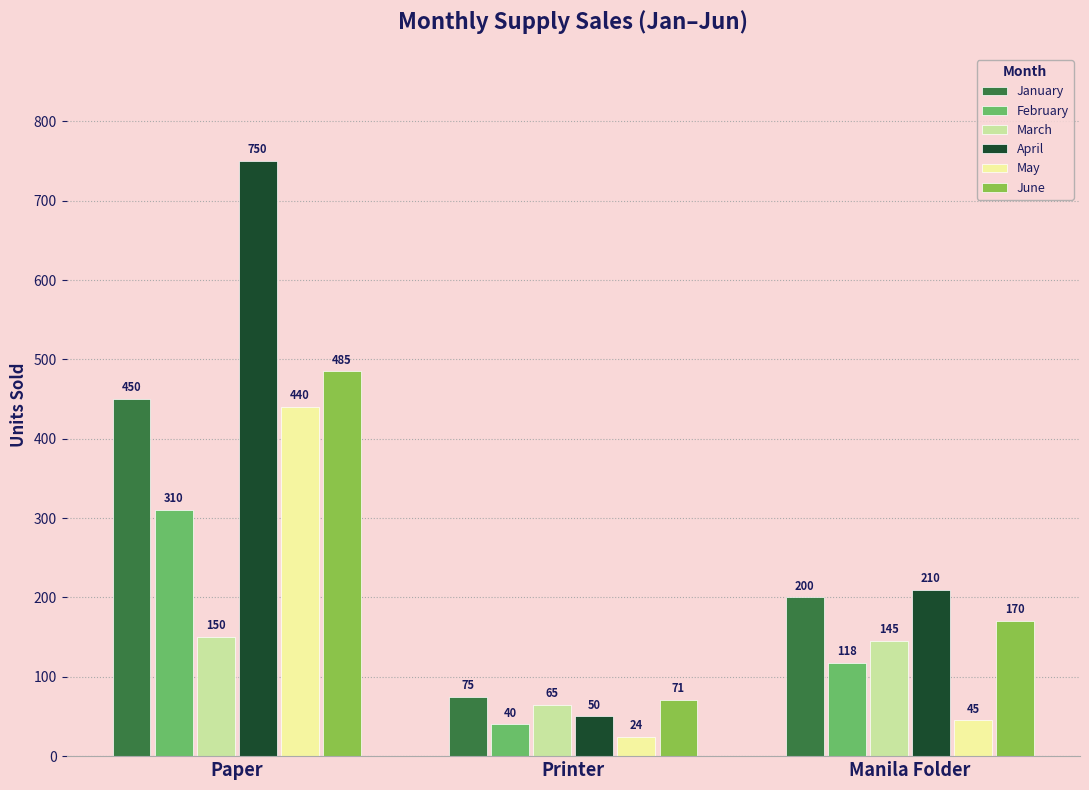

At which label is March closest to 107?

Manila Folder